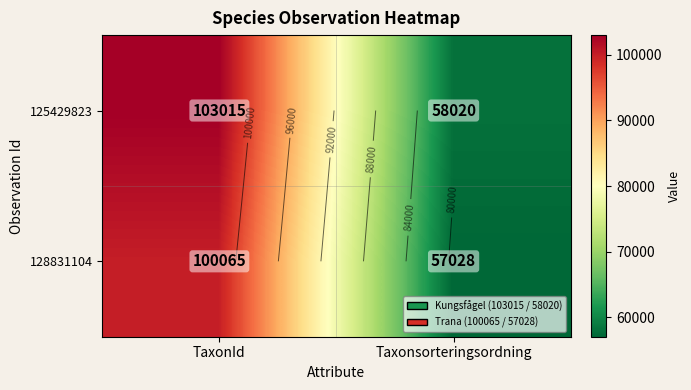

What is the difference between the highest and lowest values at TaxonId?

2950